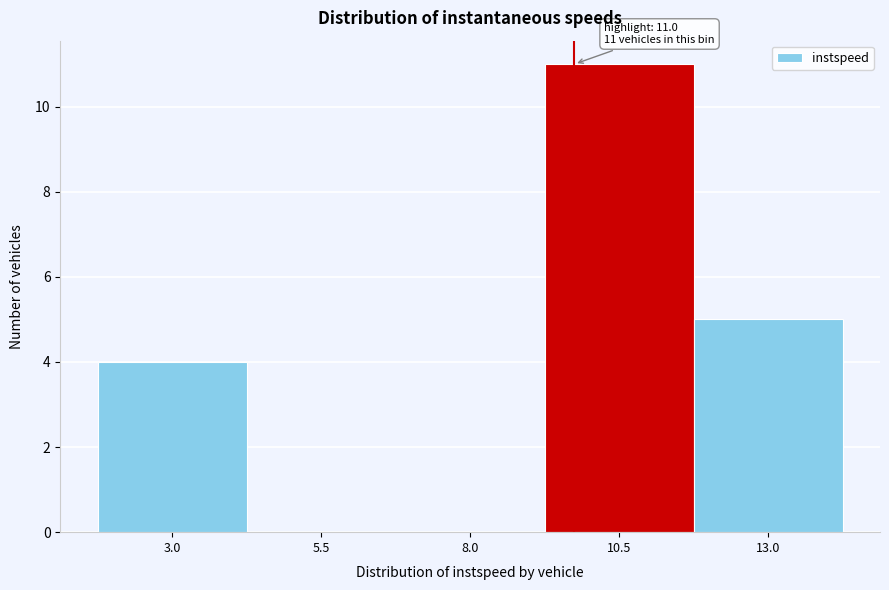

Reading left to right, list all the values displayed in this chart.

3.0=4	5.5=0	8.0=0	10.5=11	13.0=5